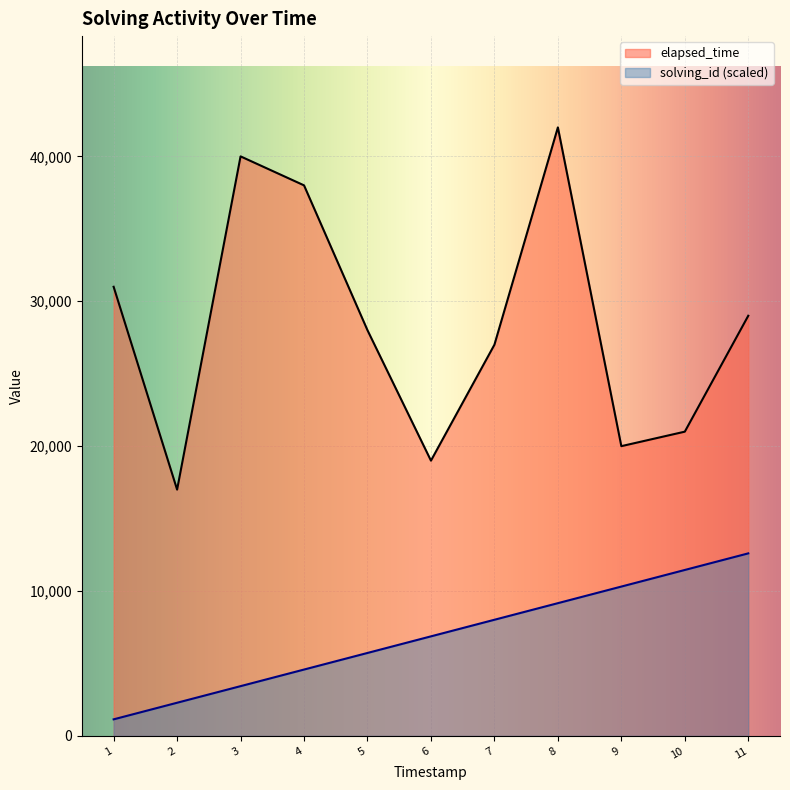

At which category does elapsed_time reach its first local valley?

2